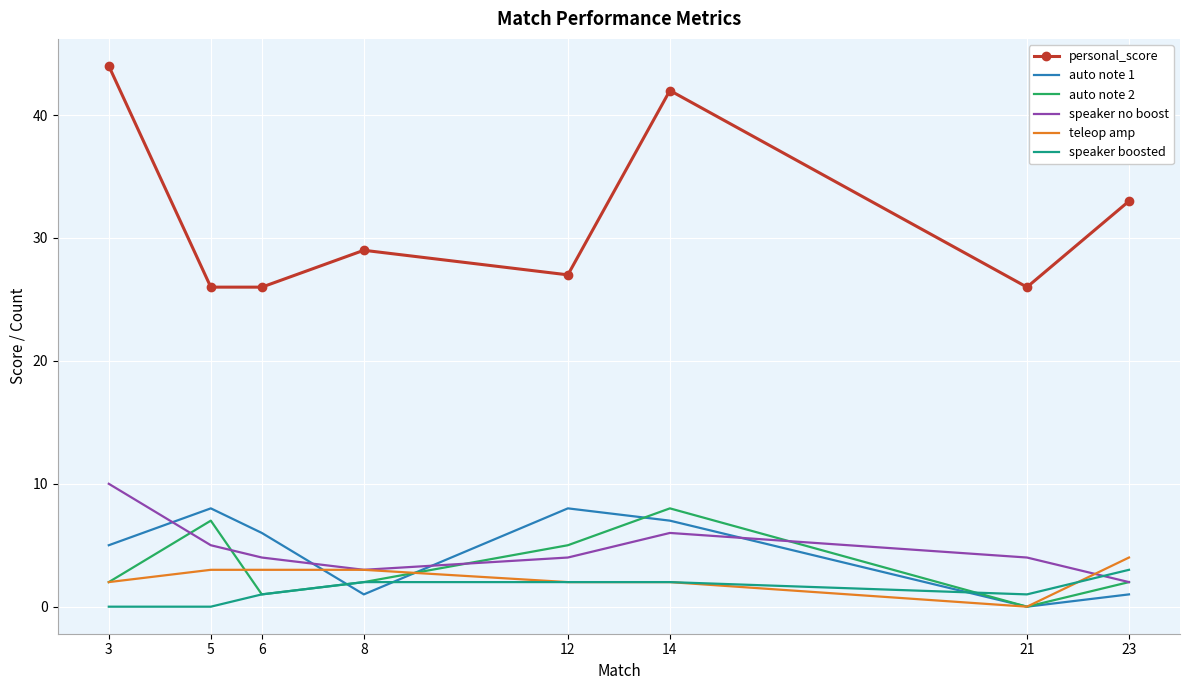

Between 5 and 8, which series saw the biggest shift?

auto note 1